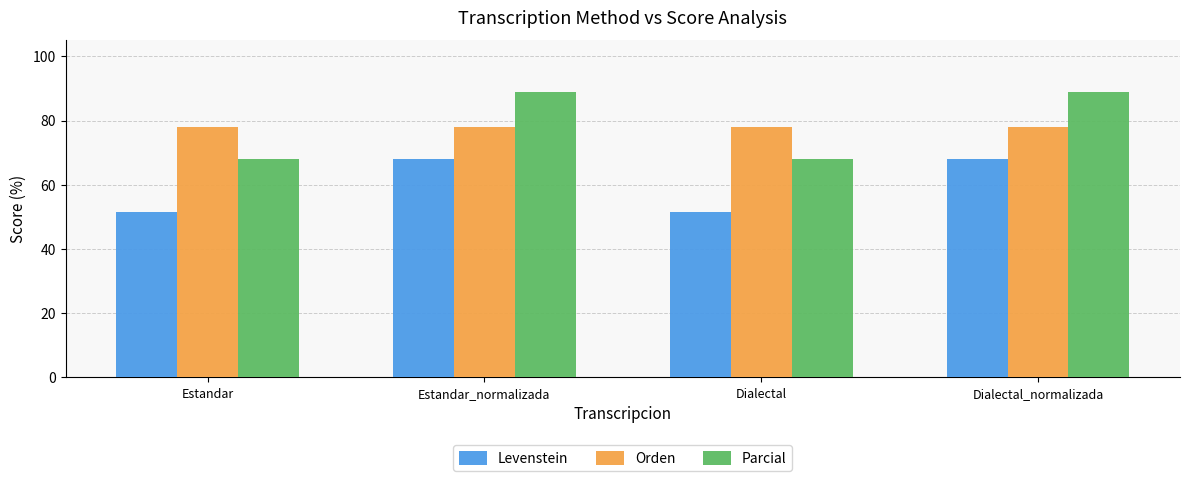

What is the label of the 3rd bar from the right?

Estandar_normalizada